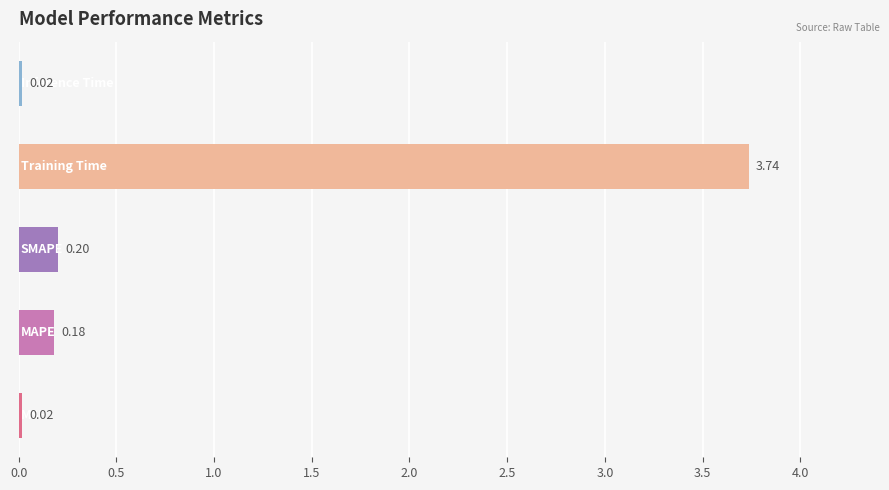

What is the average value?

0.8